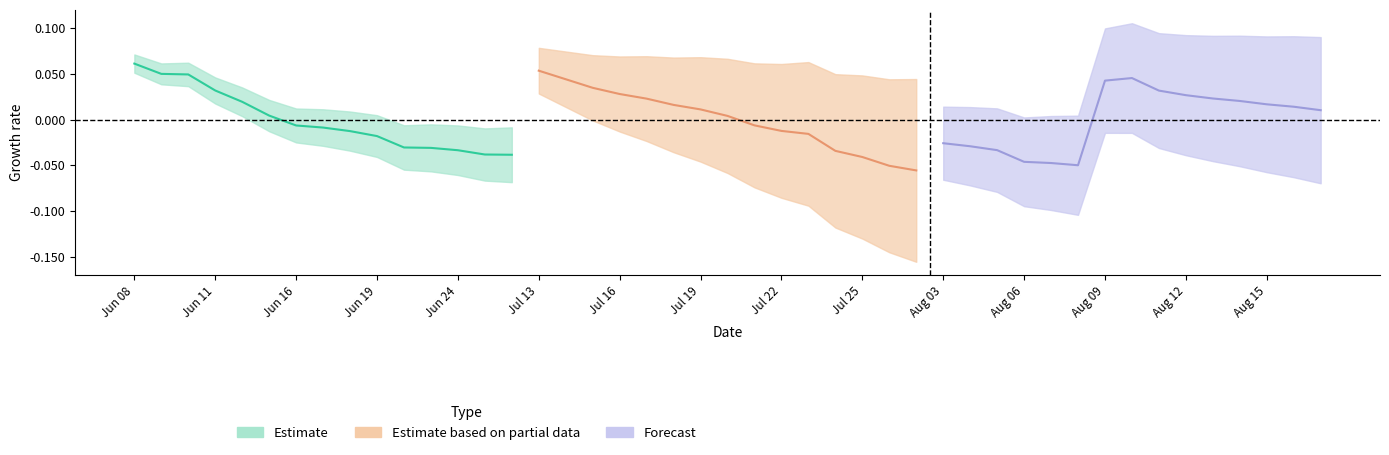

Which series has the widest spread of values?

Estimate based on partial data